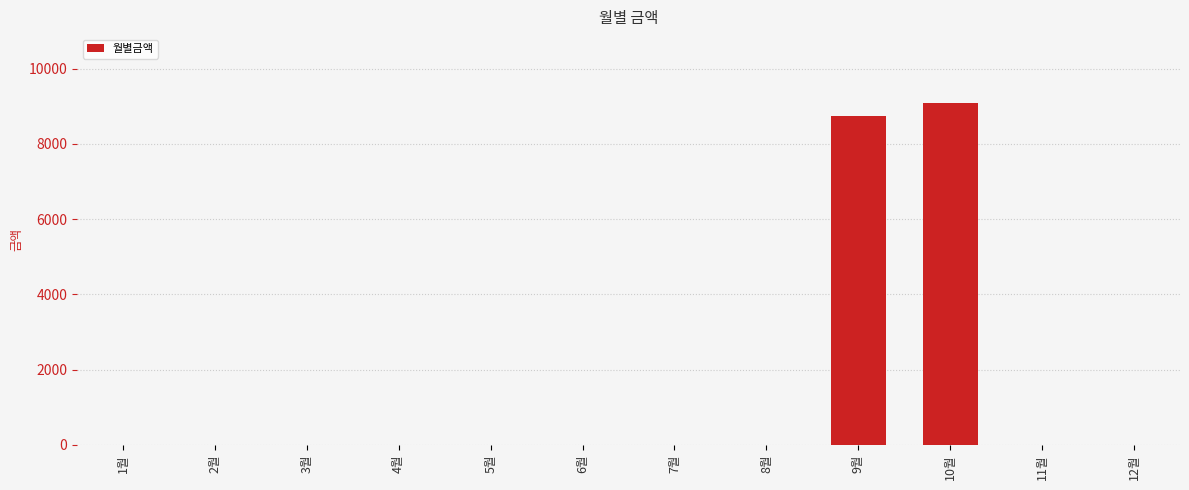

Reading left to right, list all the values displayed in this chart.

0	0	0	0	0	0	0	0	8730	9100	0	0